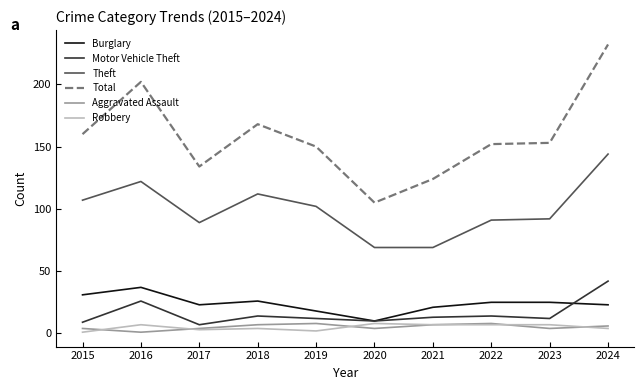

At how many categories does at least one series exceed 191?

2